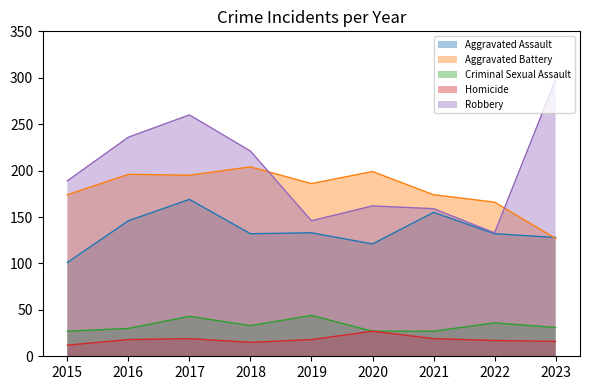

List the labels in order of Homicide value, largest first.

2020, 2017, 2021, 2016, 2019, 2022, 2023, 2018, 2015